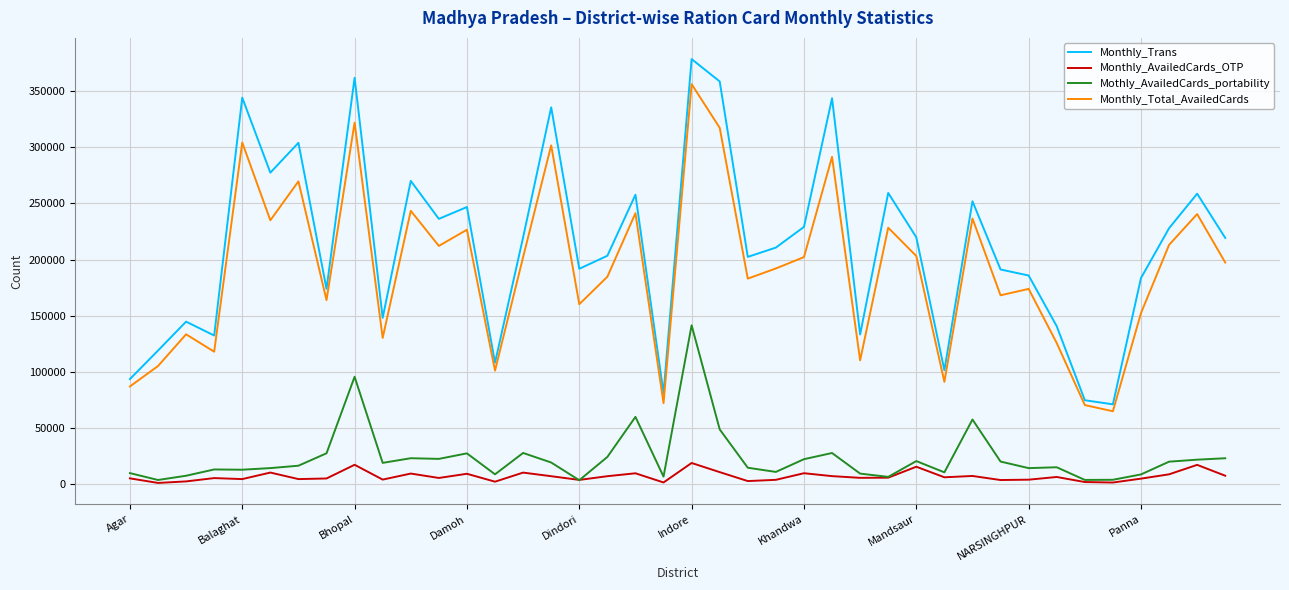

True or false: Monthly_Trans and Monthly_AvailedCards_OTP cross at least once.

False